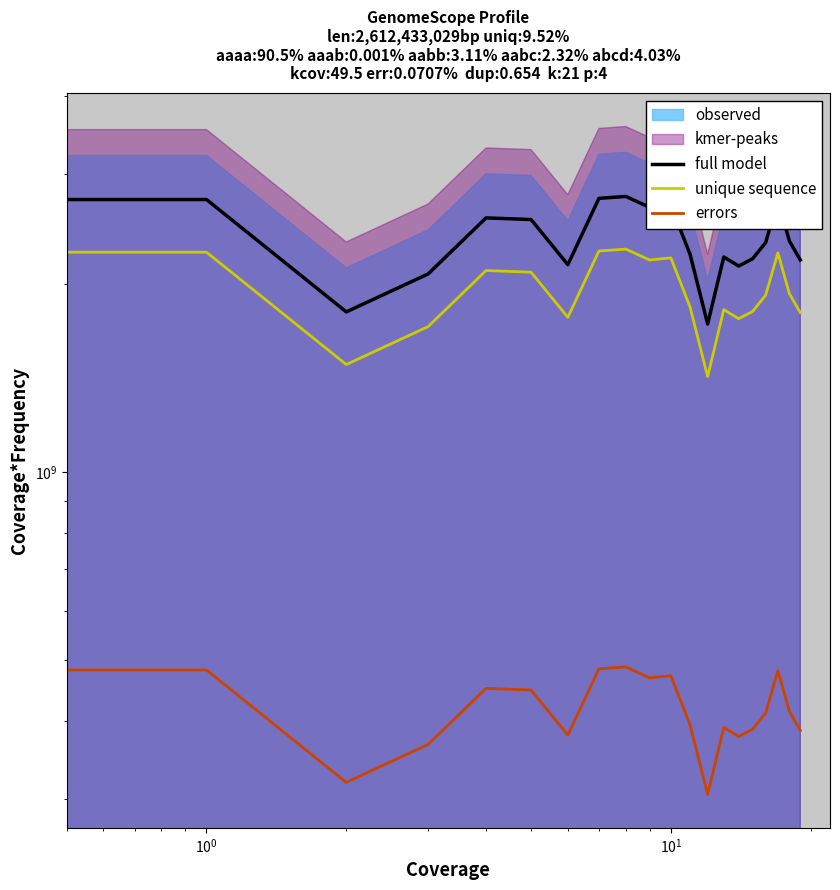

Does the chart display data point markers on the line(s)?

No